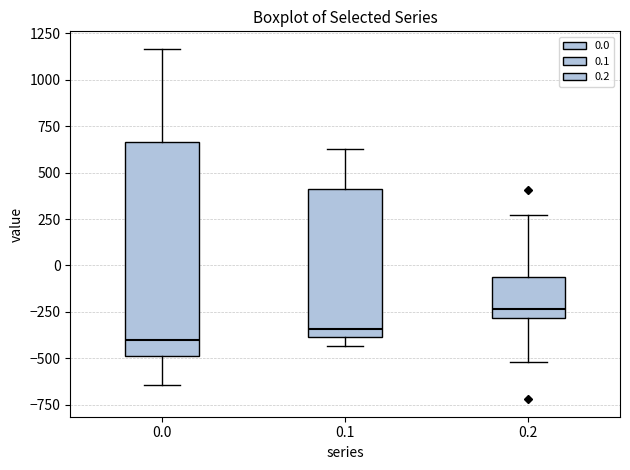

Where is the upper edge of the box at x = 0.0 on the y-axis? The values are not printed on the chart, so give them approximately, as read against the axis.

650